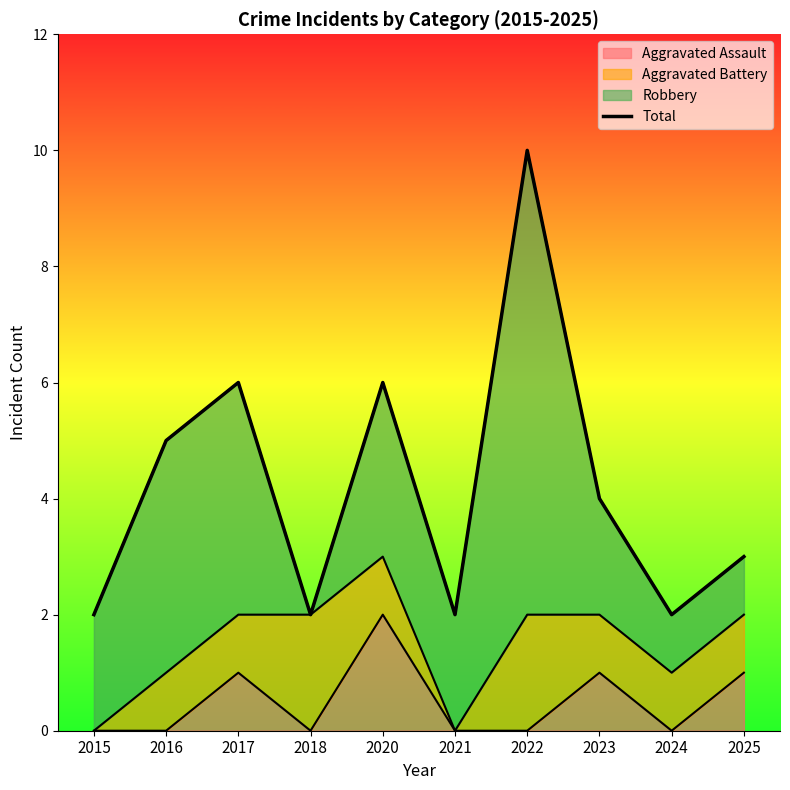

The value at 2023 is 6. True or false?

False